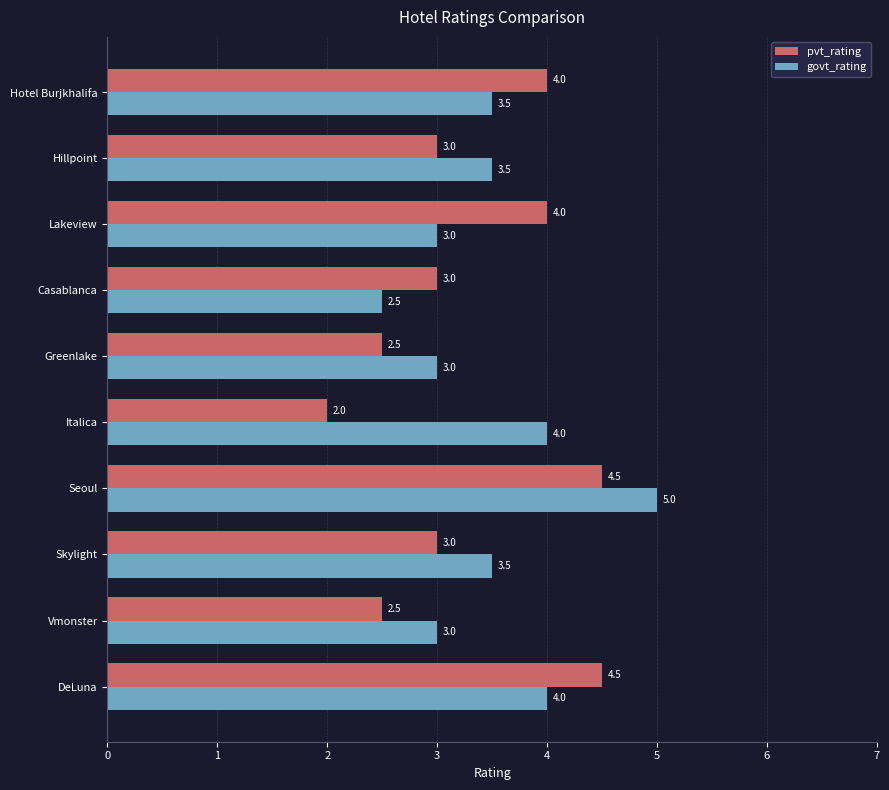

Between DeLuna and Seoul, which series saw the biggest shift?

govt_rating